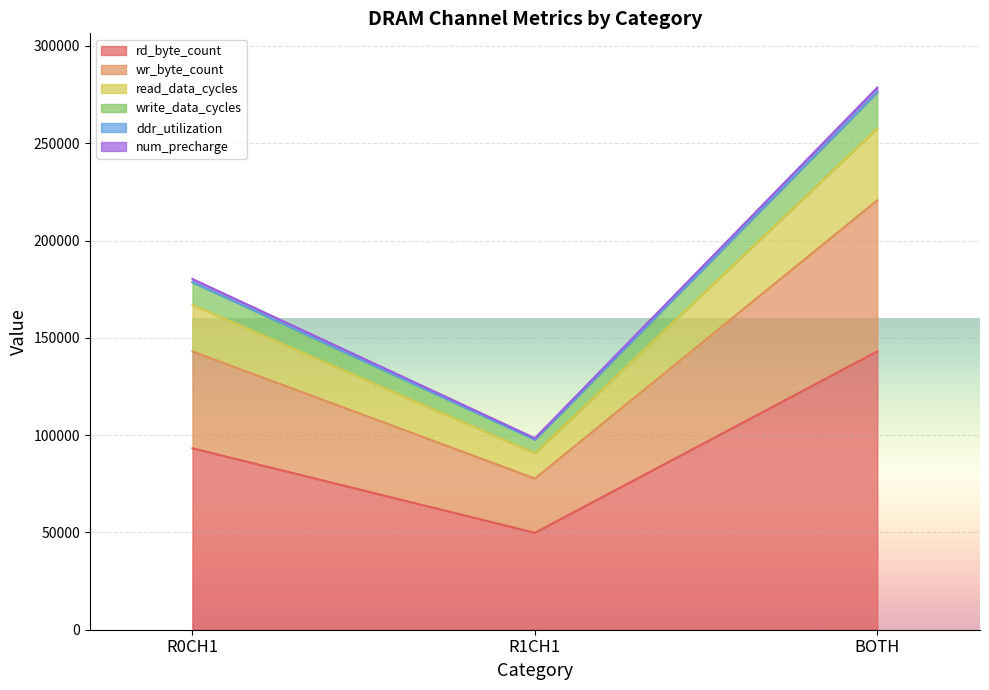

How many series are shown in this chart?

6